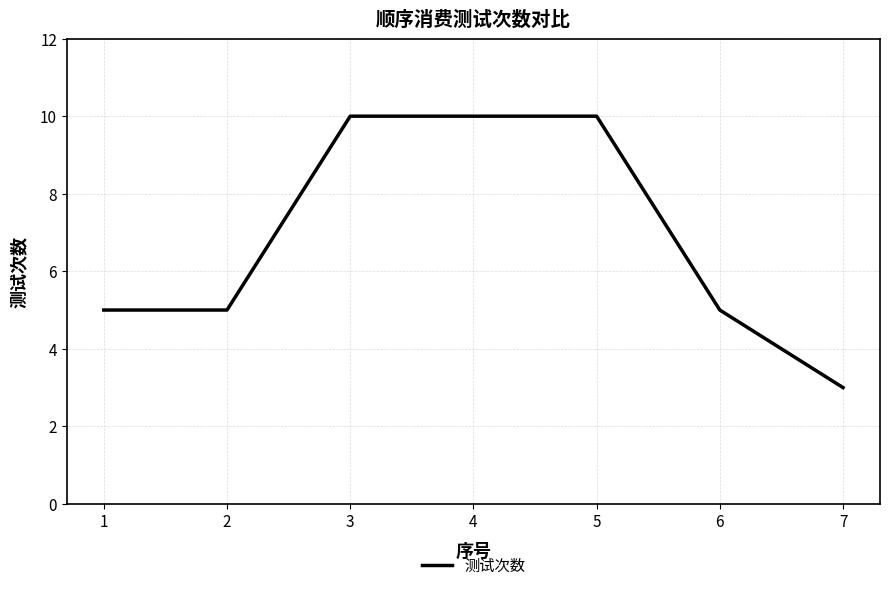

How many lines are shown in the chart?

1